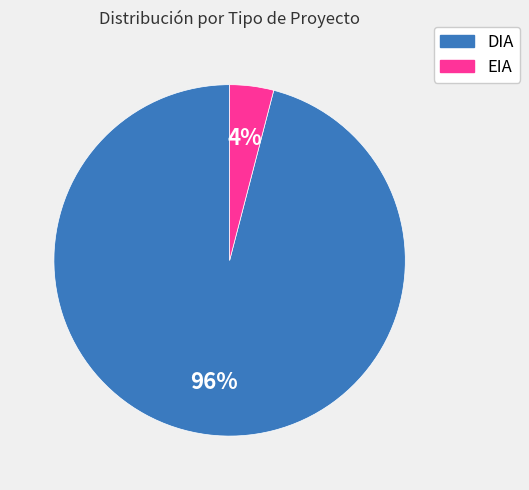

To the nearest percent, what percentage of the pie is DIA?

96%